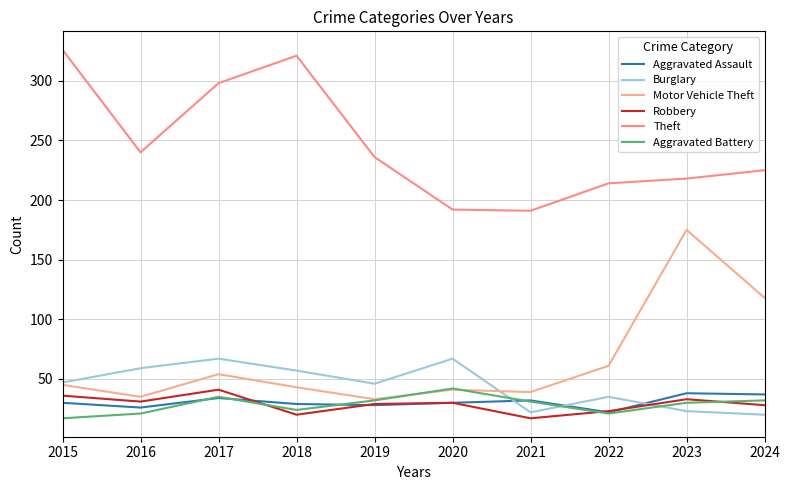

At which category does the chart reach its minimum across all series?

2021